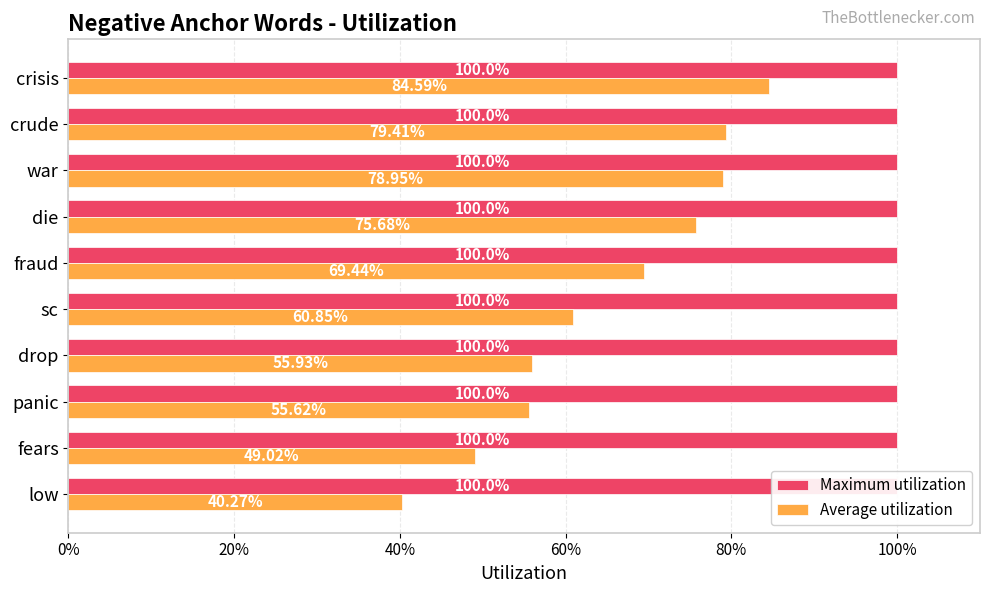

Count the Average utilization values in the range 0 to 1.

10